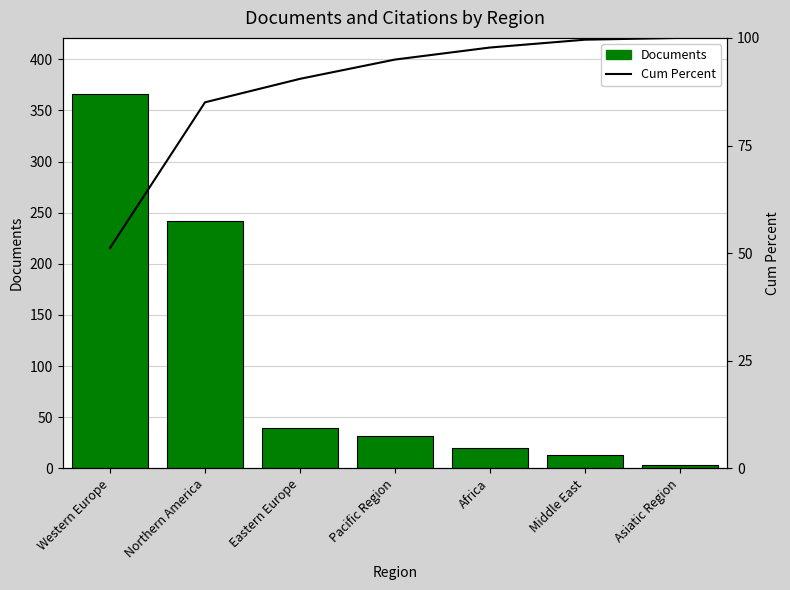

Which category has the highest value in the Documents series?

Western Europe